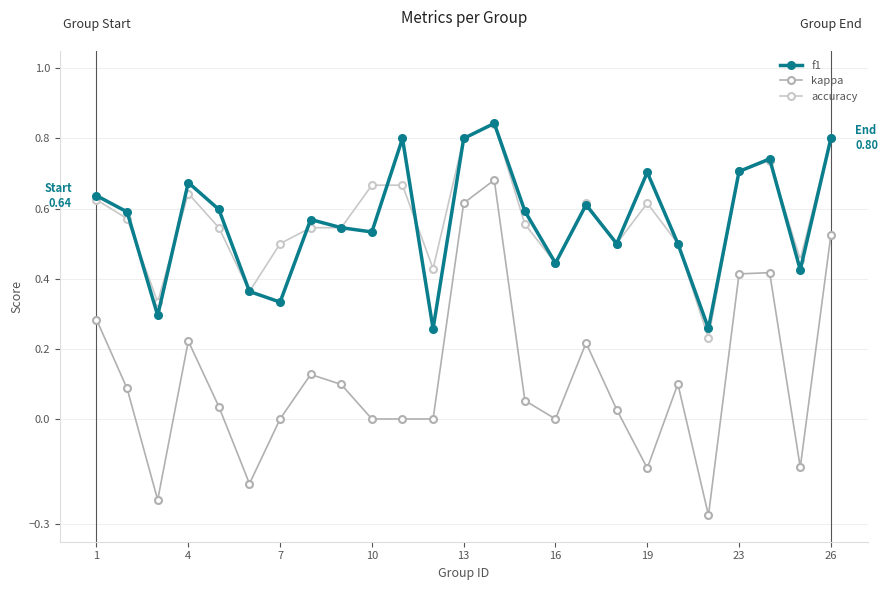

True or false: kappa and f1 cross at least once.

False